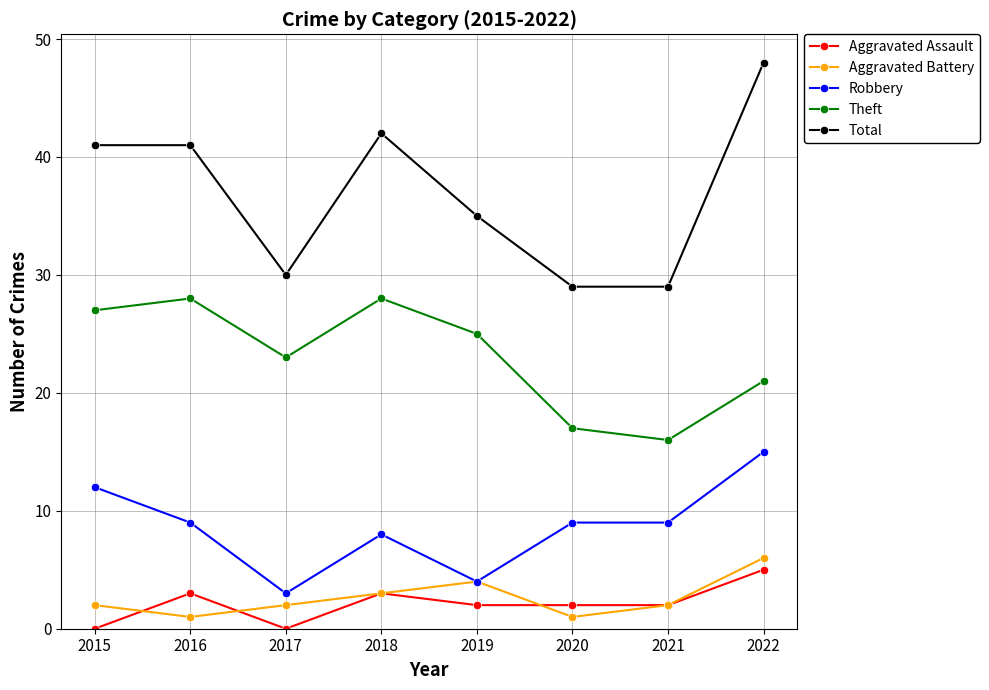

What is the approximate value of Total at 2022?

48